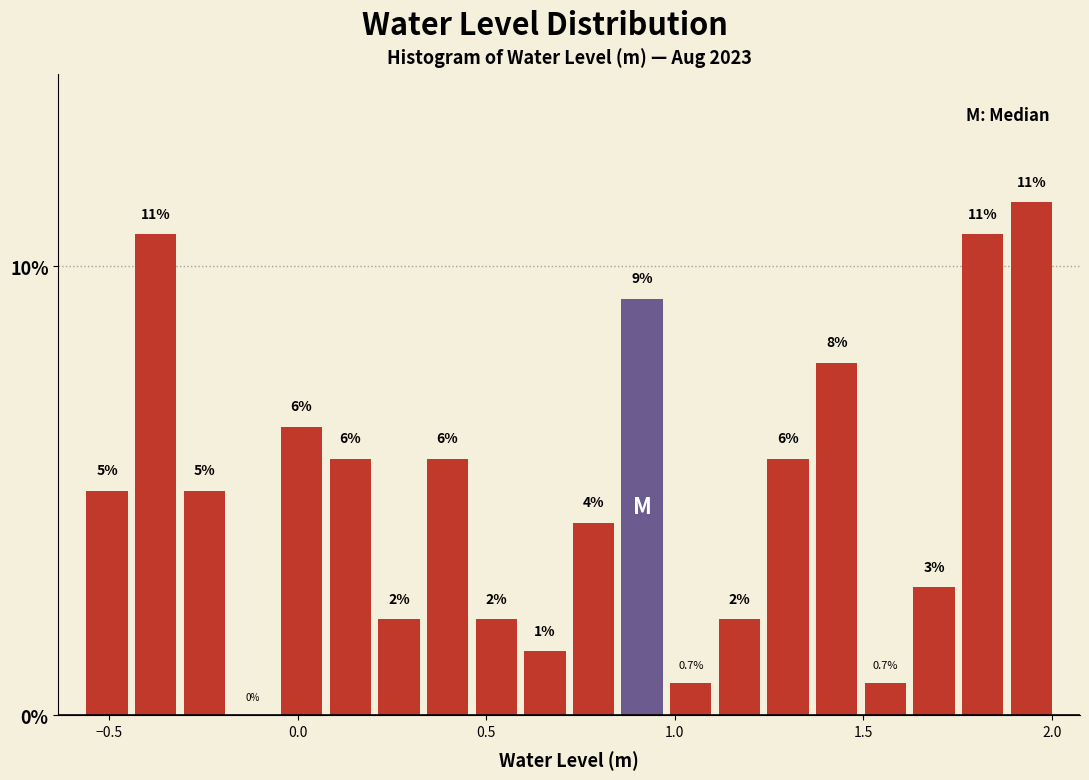

Read against the x-axis, roughly where is the centre of the tallest bar?

1.95